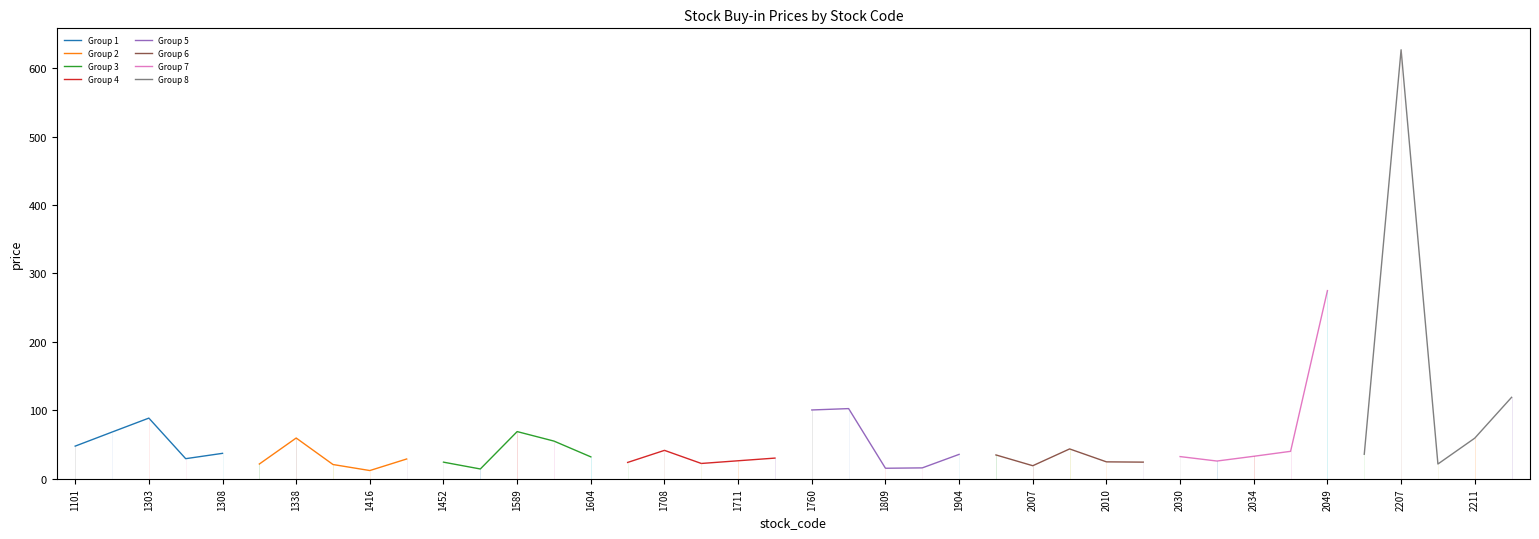

Approximately how many times larger is the value at 2211 compared to 2208?

2.8